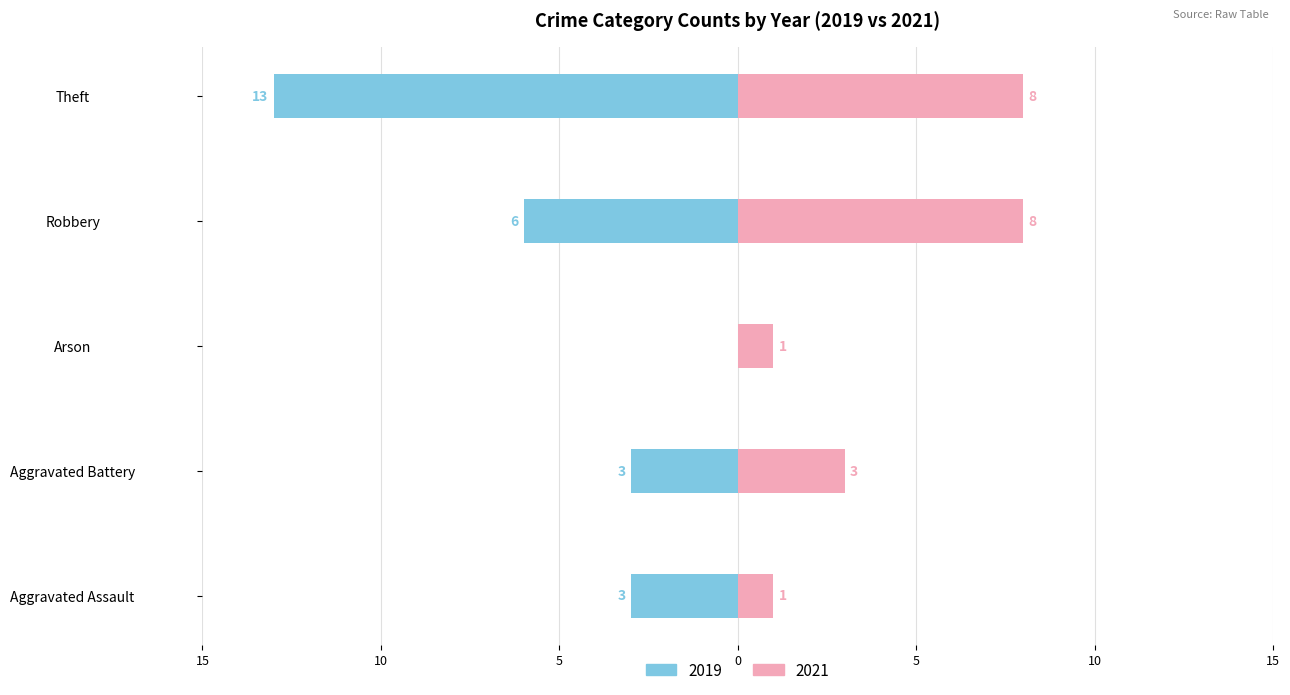

What is the label of the 3rd bar from the right?

Arson